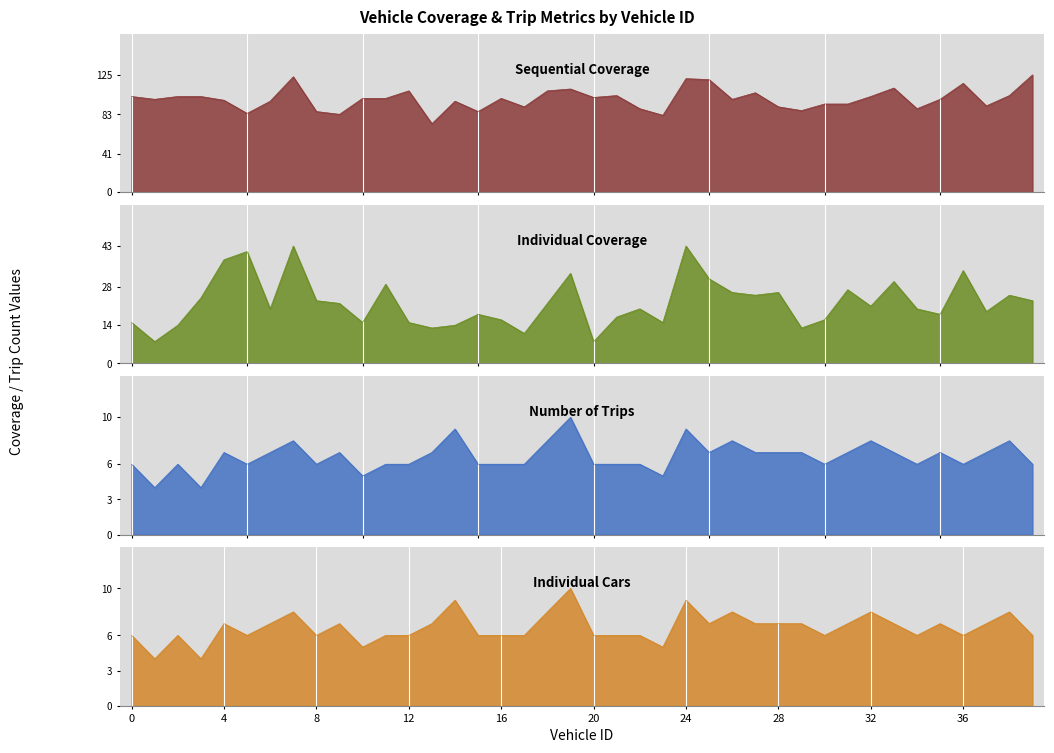

Does the chart display data point markers on the line(s)?

No